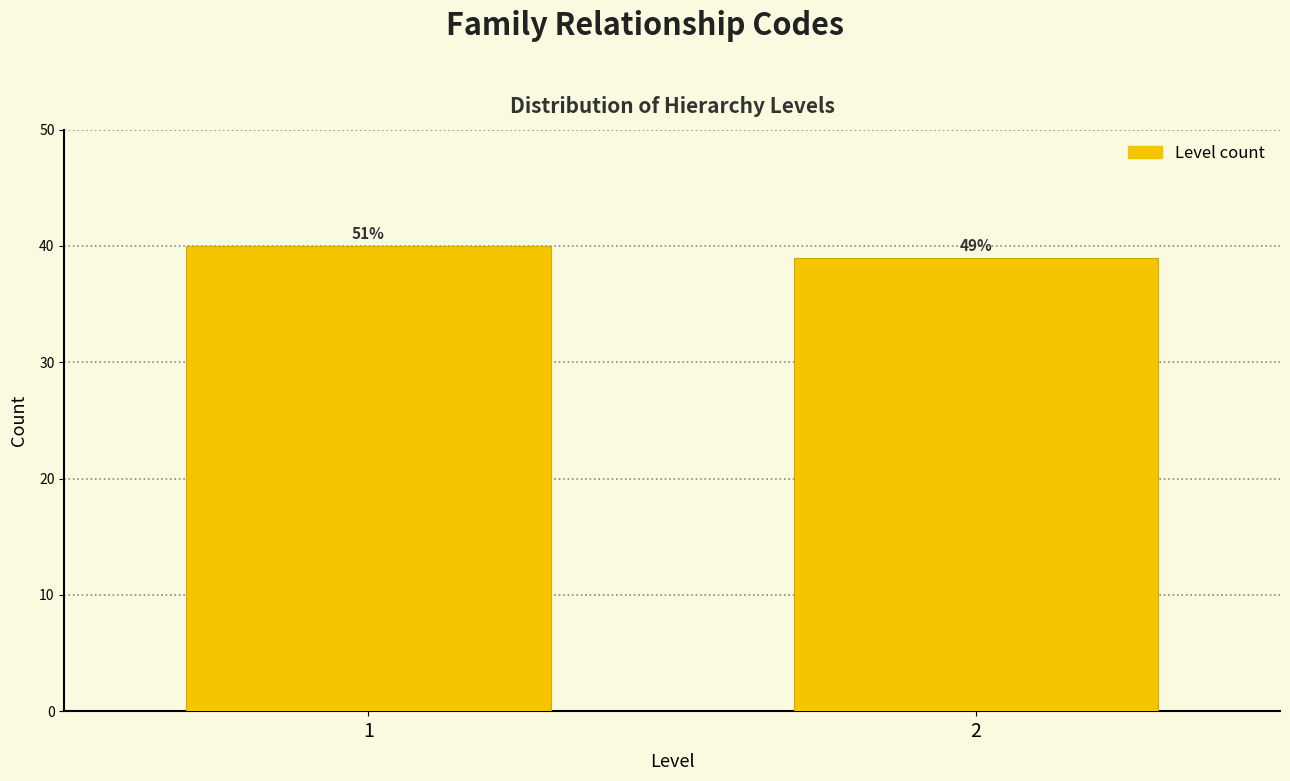

Does the chart contain any negative values?

No